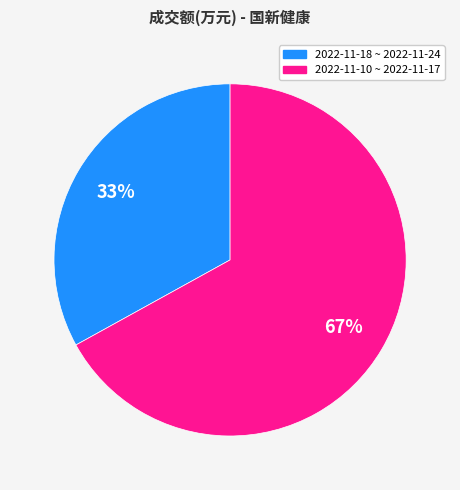

To the nearest percent, what is the average slice percentage?

50%